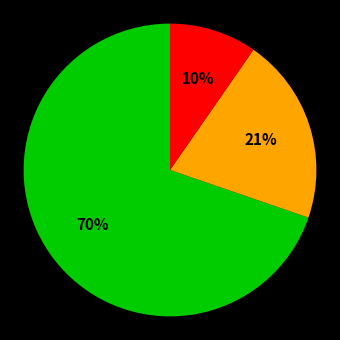

Is there any slice that represents more than half of the pie?

Yes